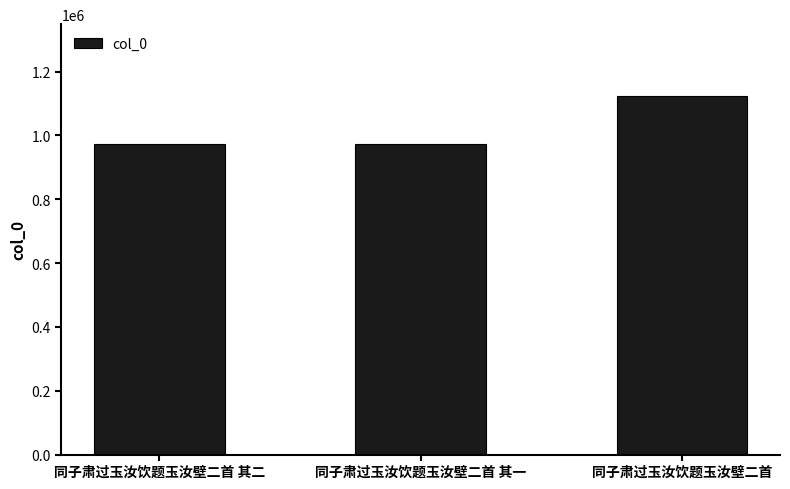

How many data points are less than 972390?

1